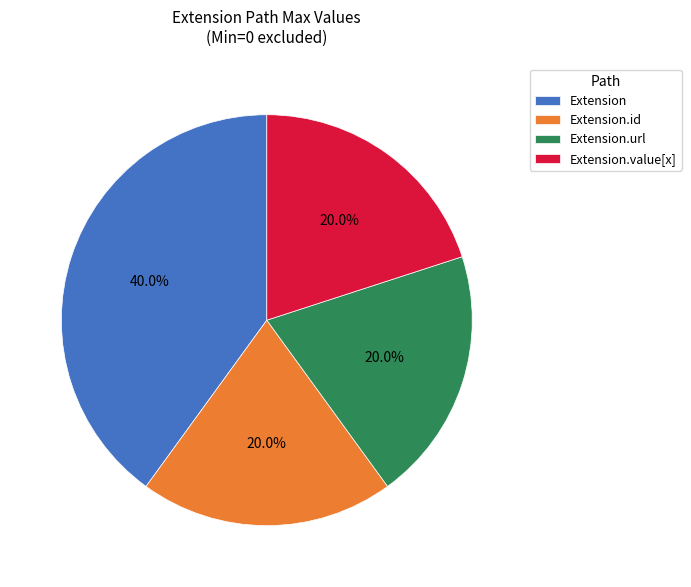

What is the ratio of the value at Extension to the value at Extension.url?

2.0